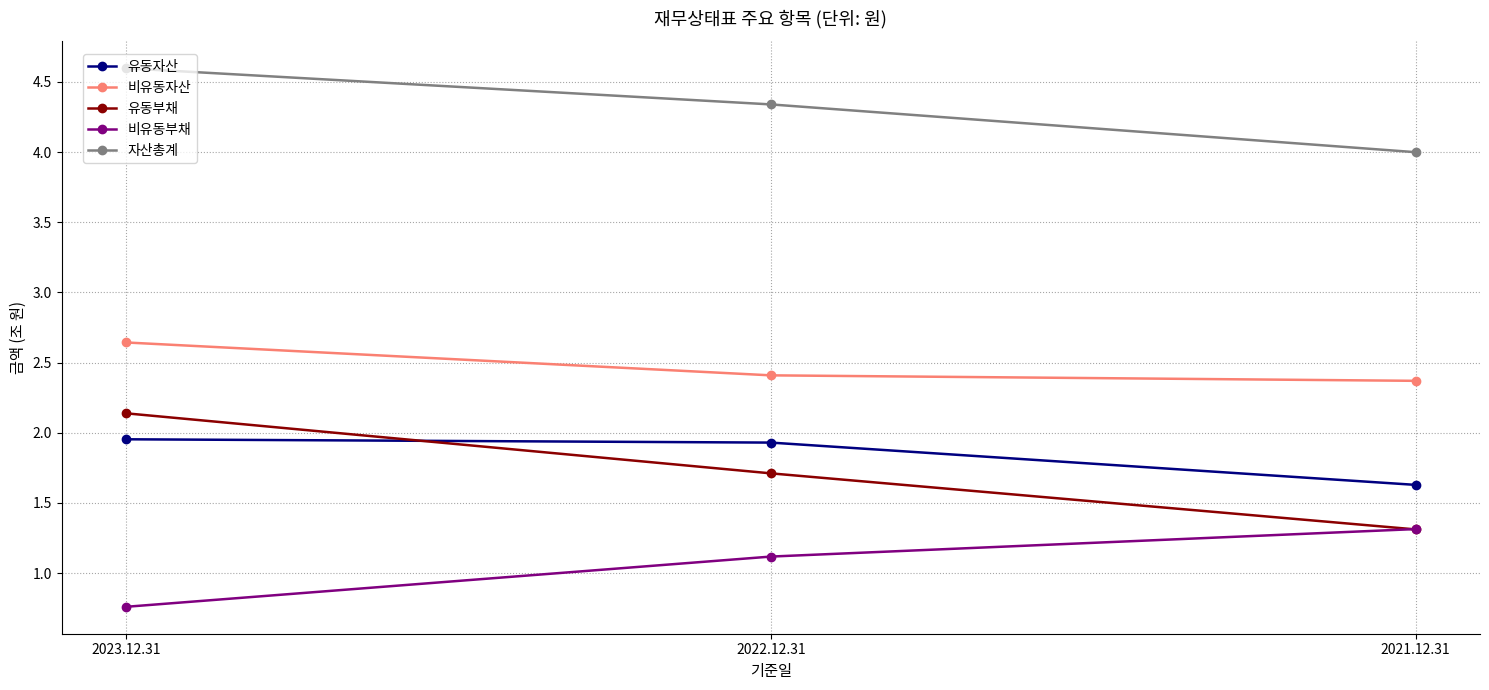

What is the sum of the 자산총계 values at 2021.12.31 and 2023.12.31?

8.6